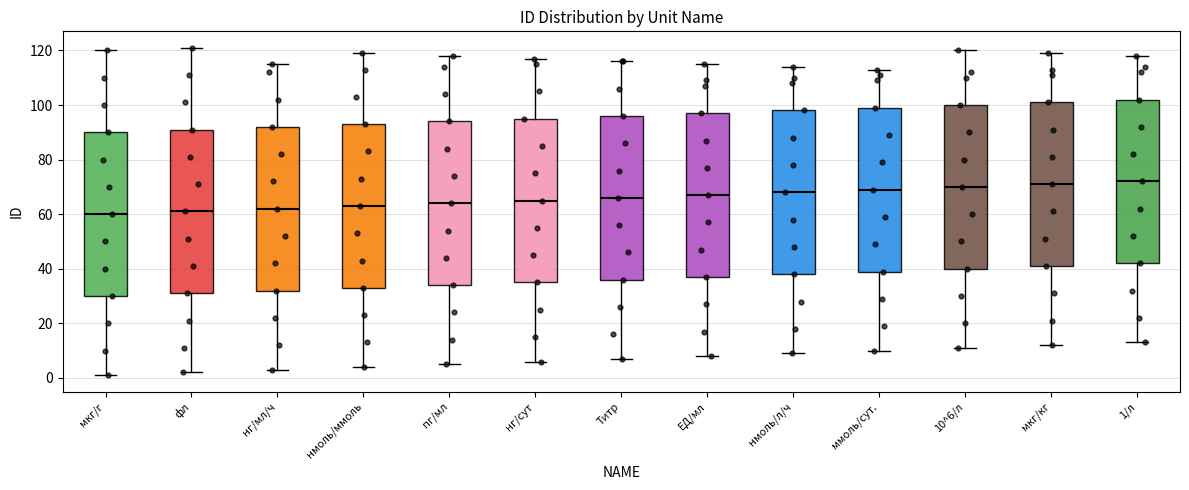

Where does the median line of the box for нмоль/л/ч sit on the y-axis? The values are not printed on the chart, so give them approximately, as read against the axis.

68